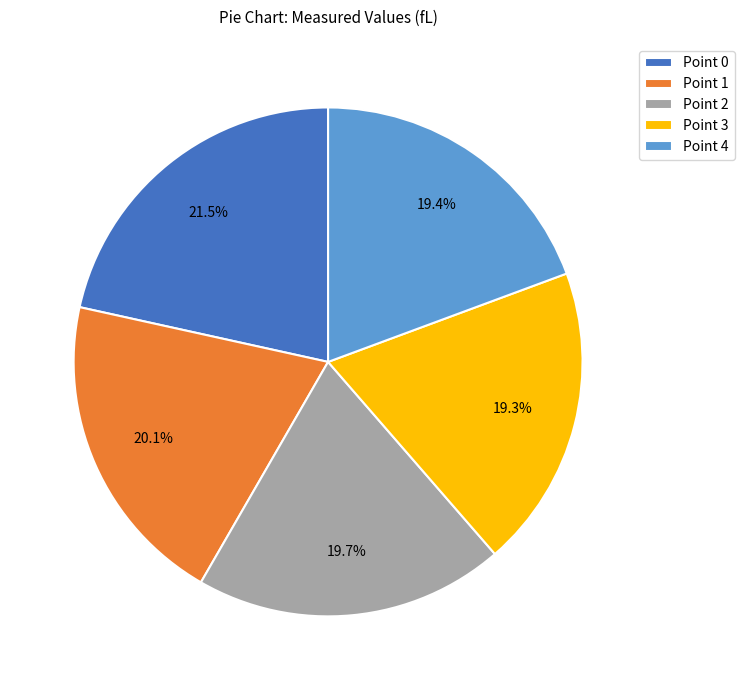

Combined, do Point 0 and Point 2 account for over 50%?

No